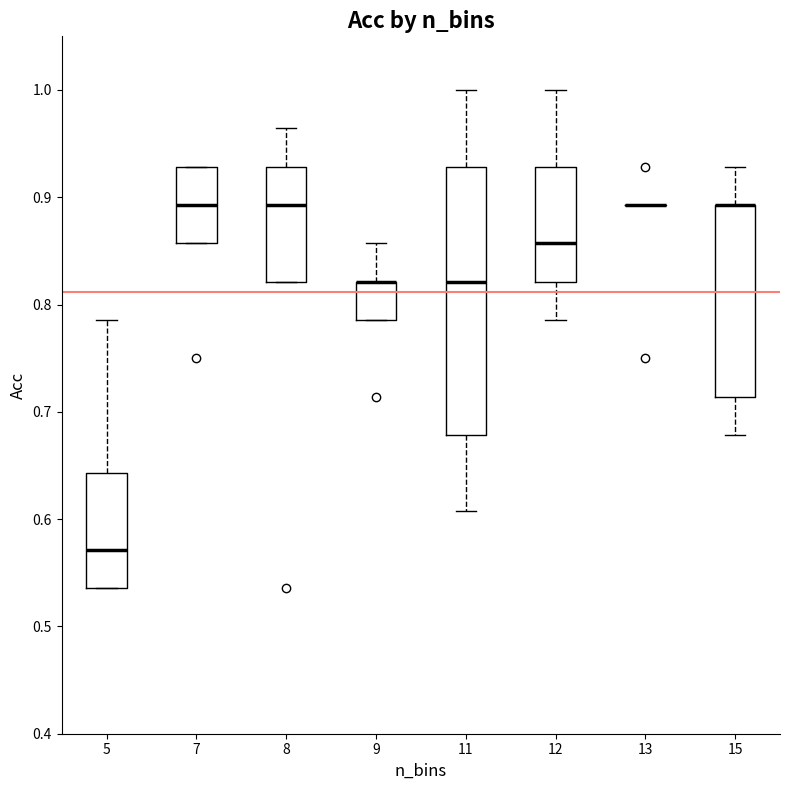

Reading left to right, transcribe this box plot: for each box, give where its median line is, the range the box spans, and where its two whiskers end, as read against the y-axis. The values are not printed on the chart, so give them approximately, as read against the axis.

5: median 0.57, box 0.54 to 0.64, whiskers 0.54 to 0.79
7: median 0.89, box 0.86 to 0.93, whiskers 0.86 to 0.93
8: median 0.89, box 0.82 to 0.93, whiskers 0.82 to 0.96
9: median 0.82 (drawn on the box's upper edge), box 0.79 to 0.82, whiskers 0.79 to 0.86
11: median 0.82, box 0.68 to 0.93, whiskers 0.61 to 1.00
12: median 0.86, box 0.82 to 0.93, whiskers 0.79 to 1.00
13: box collapsed to a line at 0.89, whiskers 0.89 to 0.89
15: median 0.89 (drawn on the box's upper edge), box 0.71 to 0.89, whiskers 0.68 to 0.93